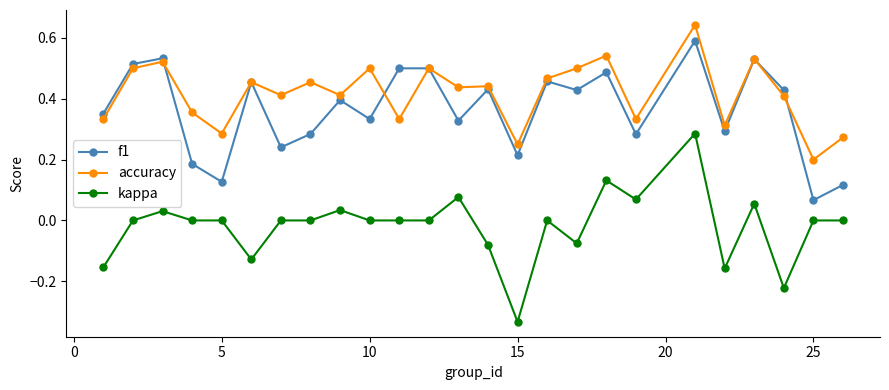

True or false: f1 has more than 2 points higher than both neighbors.

True